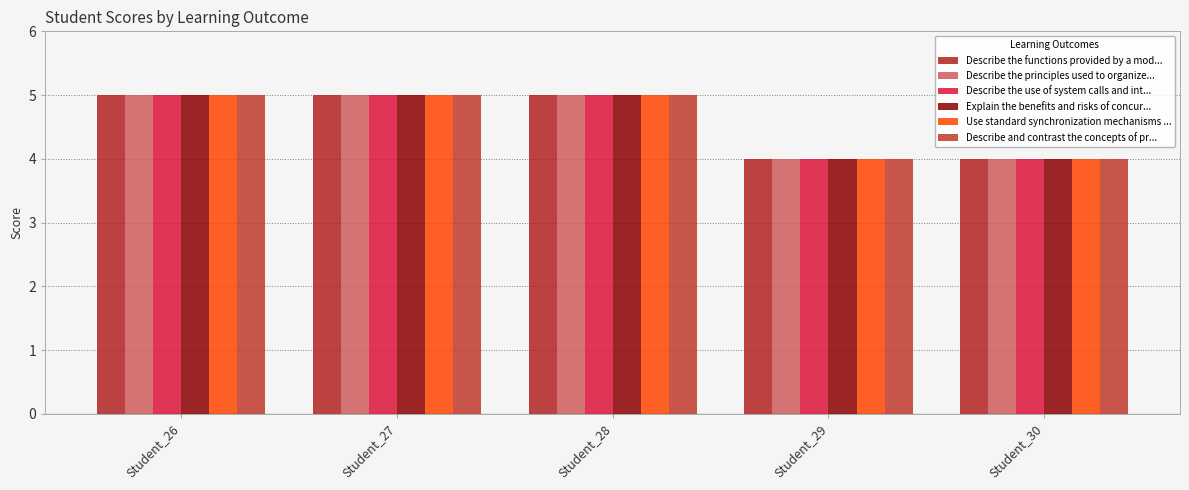

At which label is Describe and contrast the concepts of pr... closest to 4?

Student_29